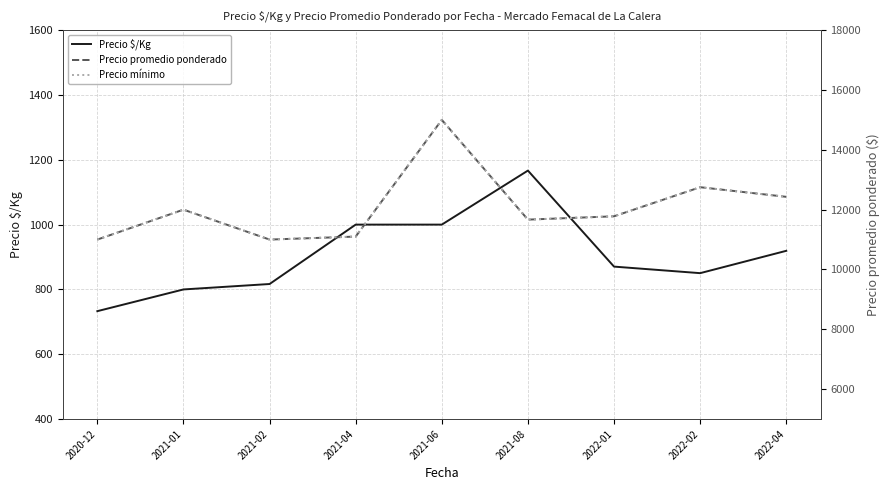

Is this an area chart (filled region under the line)?

No